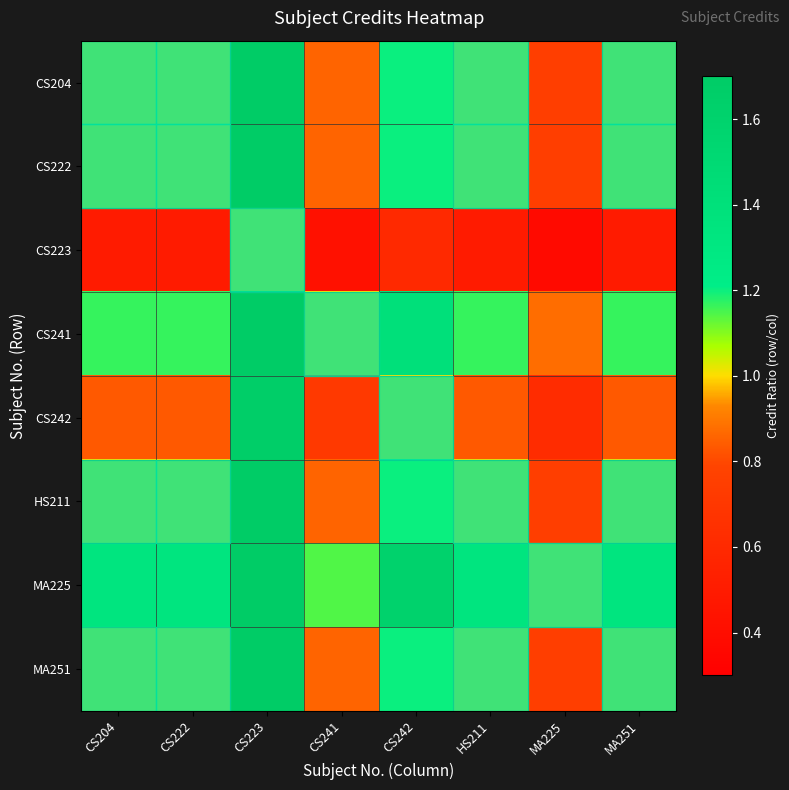

List the series in order of their peak value, lowest first.

CS223, CS242, CS204, CS222, HS211, MA251, CS241, MA225